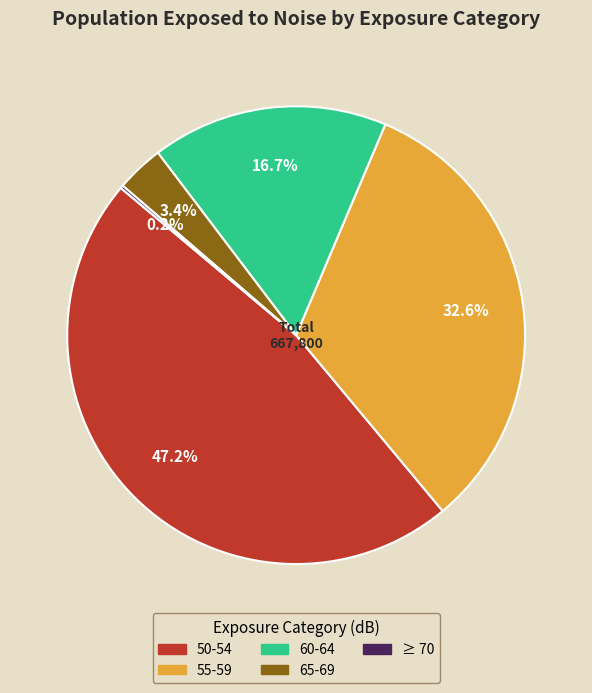

To the nearest percent, what percentage of the pie is 50-54?

47%